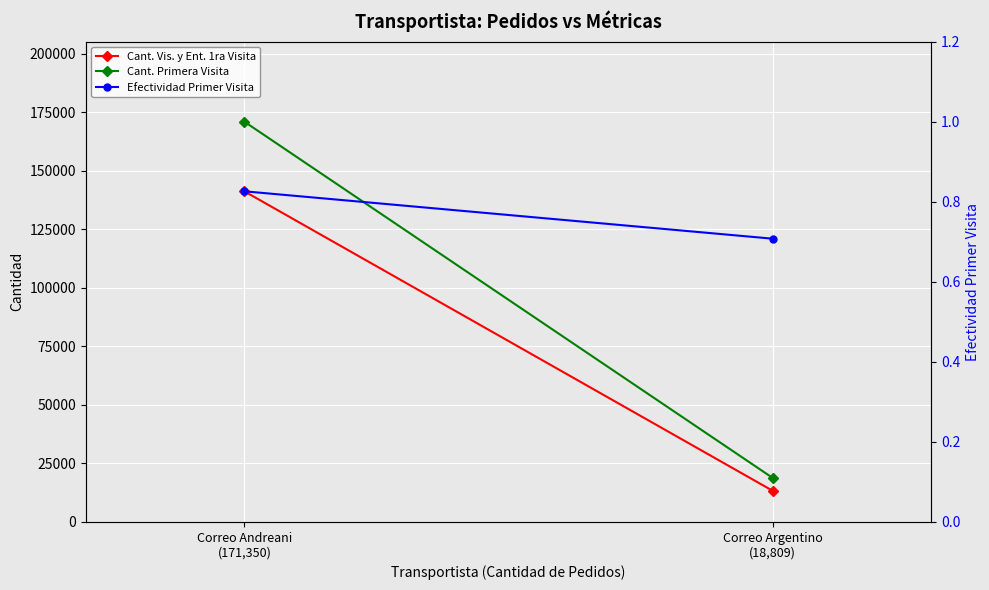

Rank the categories by Cant. Primera Visita value from lowest to highest.

Correo Argentino
(18,809), Correo Andreani
(171,350)